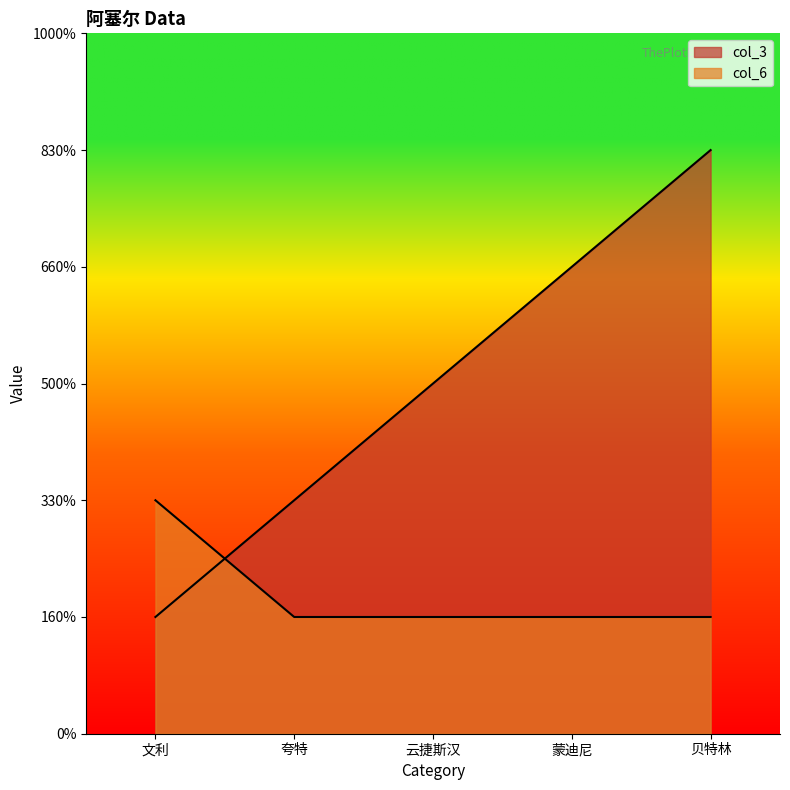

At which label does col_6 reach its peak?

文利